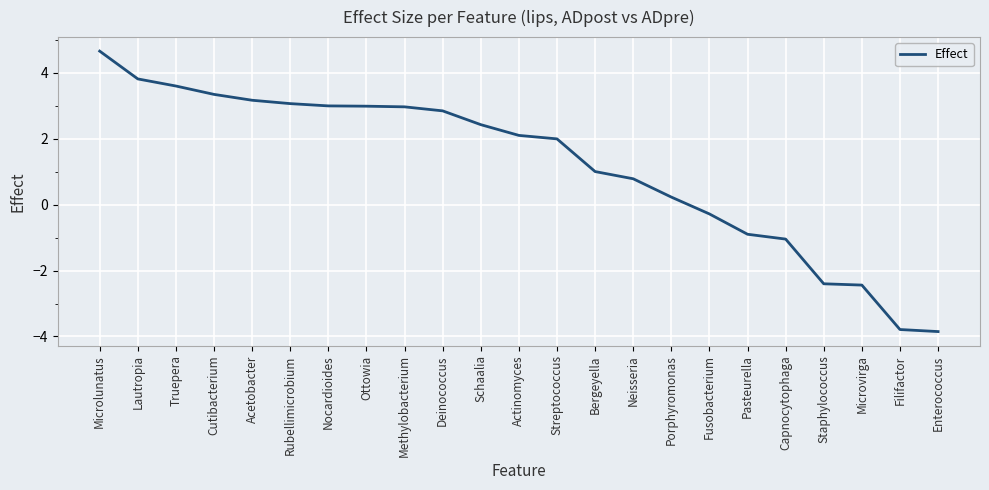

What is the smallest value displayed?

-3.9